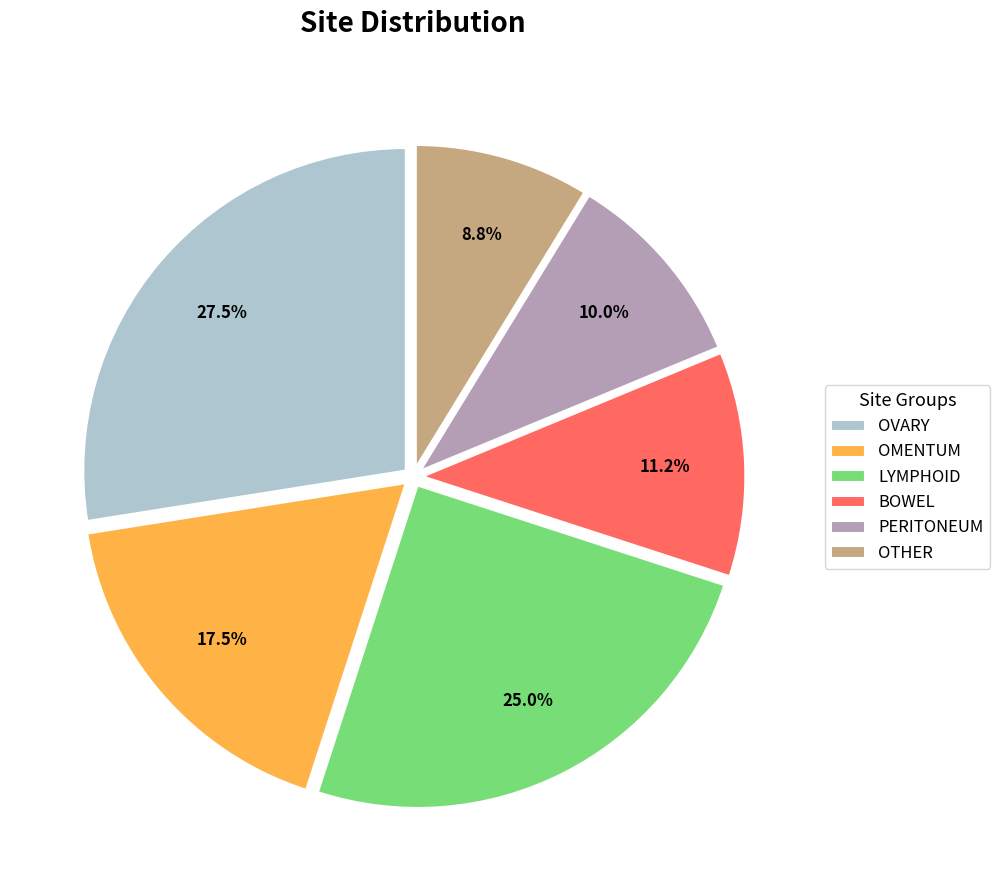

Does PERITONEUM represent more than half of the total?

No